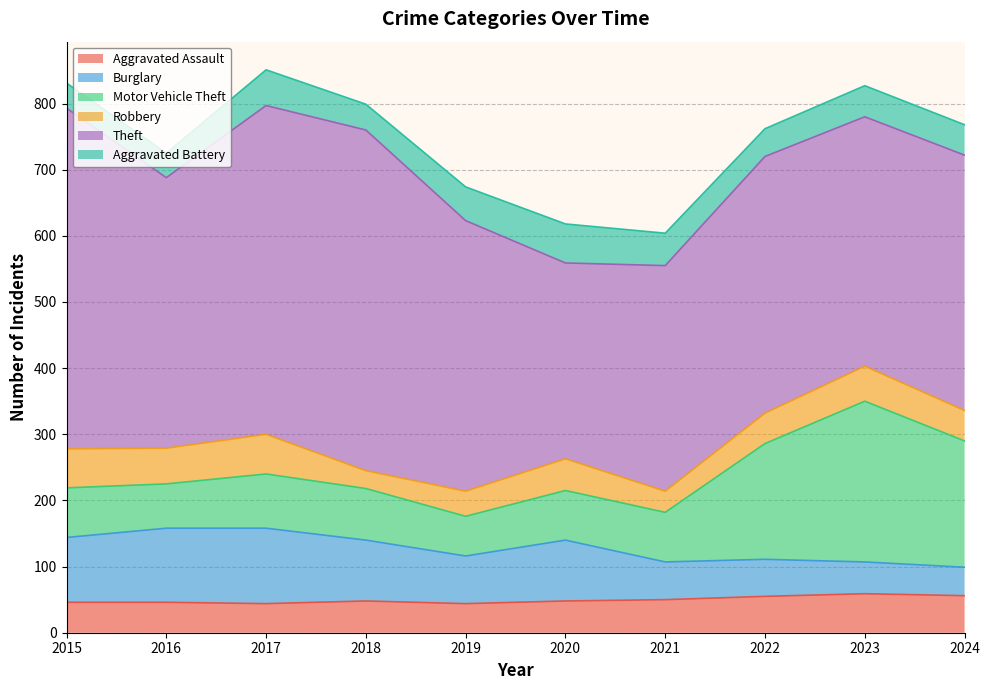

Which has a higher value, 2017 or 2023?

2023